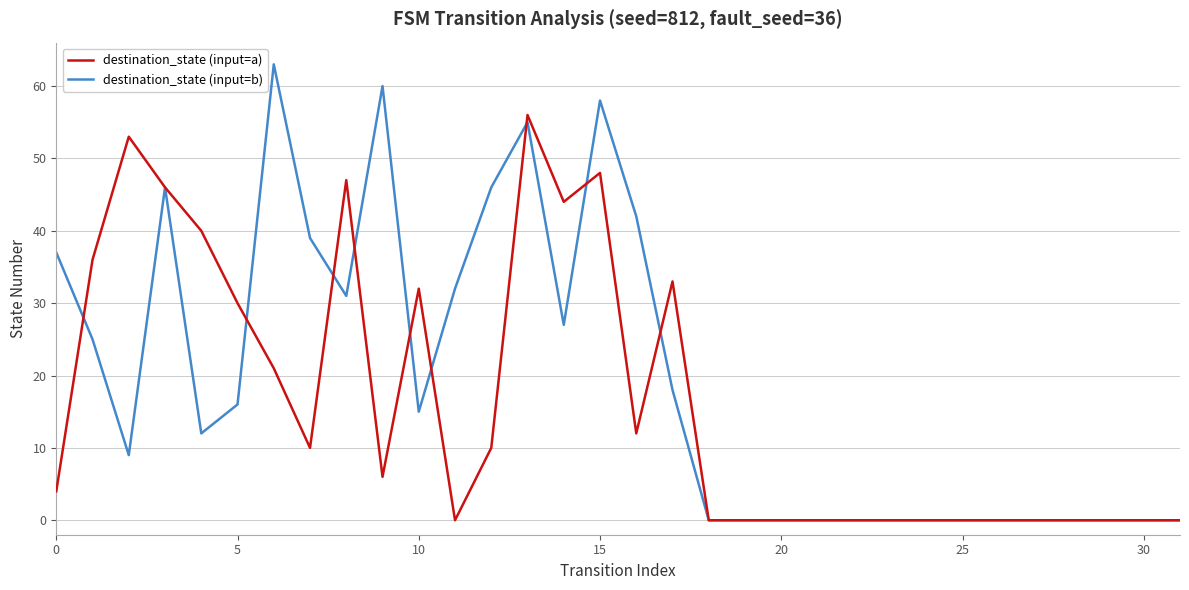

Which series has the largest total across all categories?

destination_state (input=b)